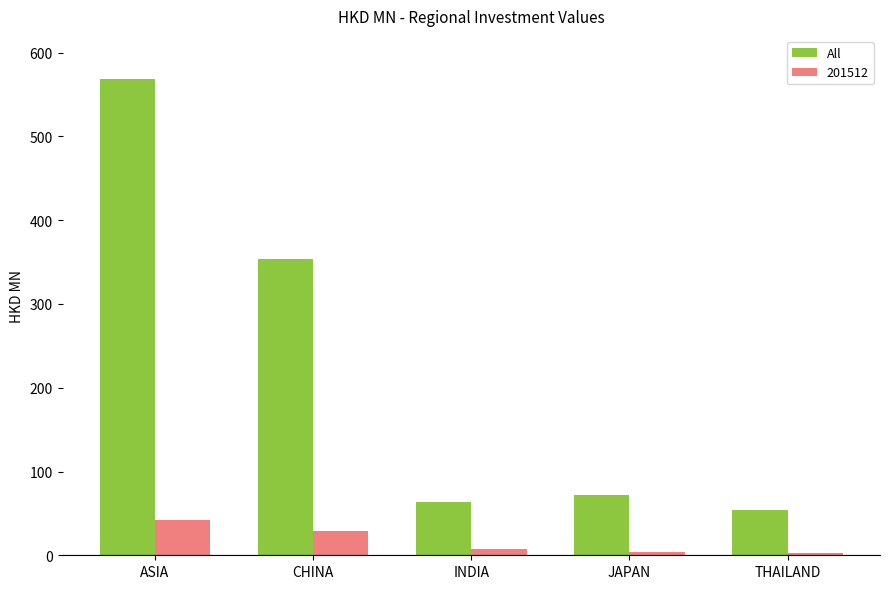

Rank the series by their average value, from highest to lowest.

All, 201512